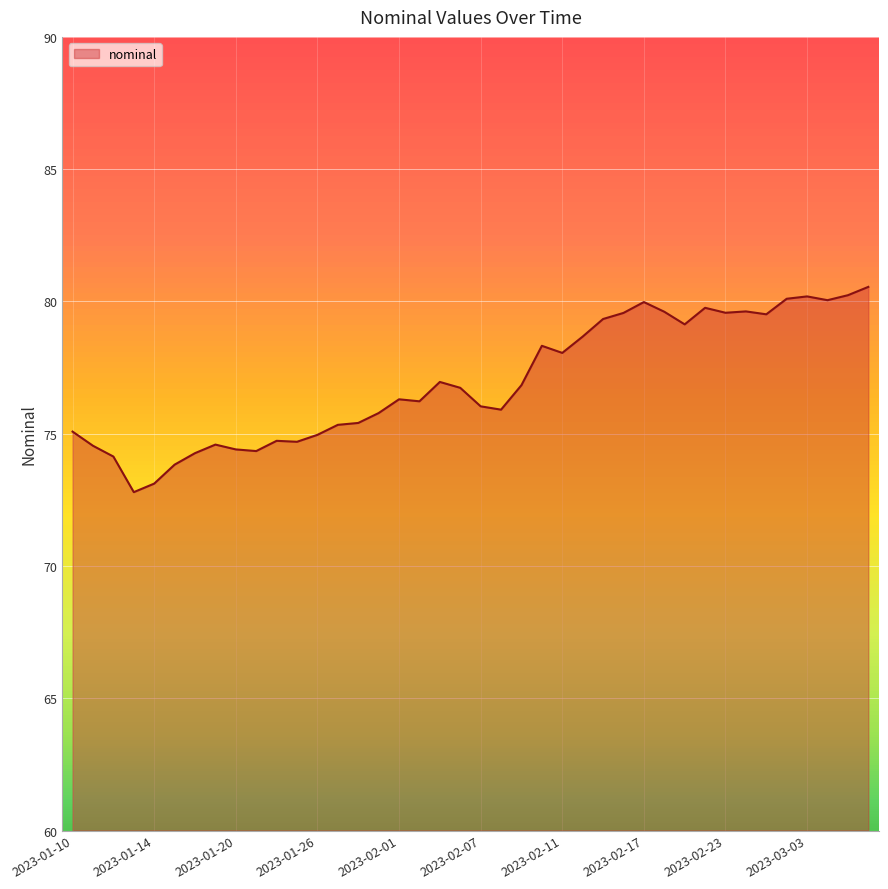

What is the difference between the maximum and minimum values?

7.8